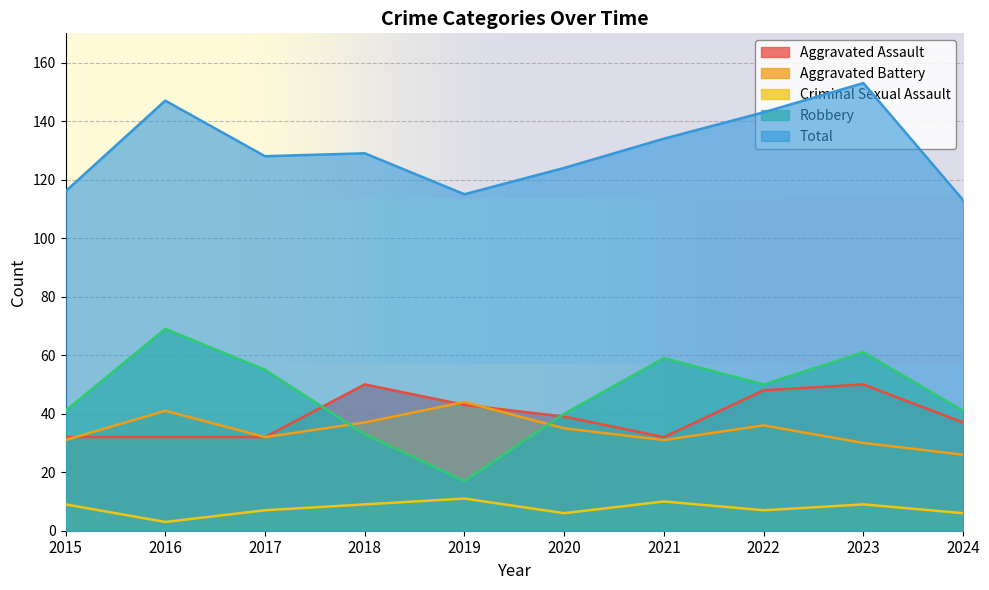

Which series has the largest range (max minus min)?

Robbery